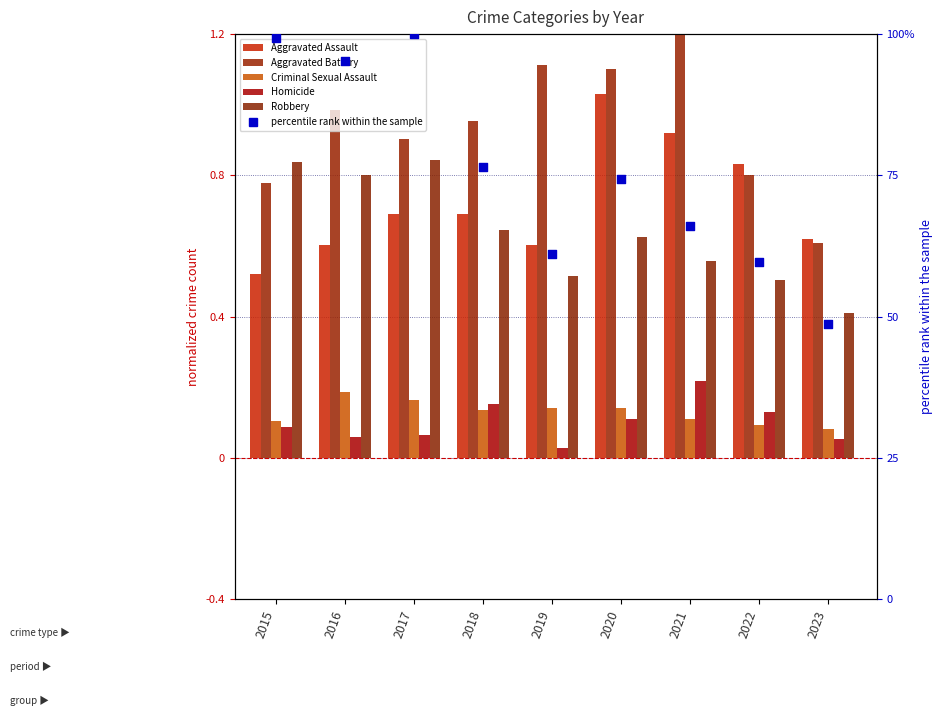

What are all the series names shown in the legend?

Aggravated Assault, Aggravated Battery, Criminal Sexual Assault, Homicide, Robbery, percentile rank within the sample